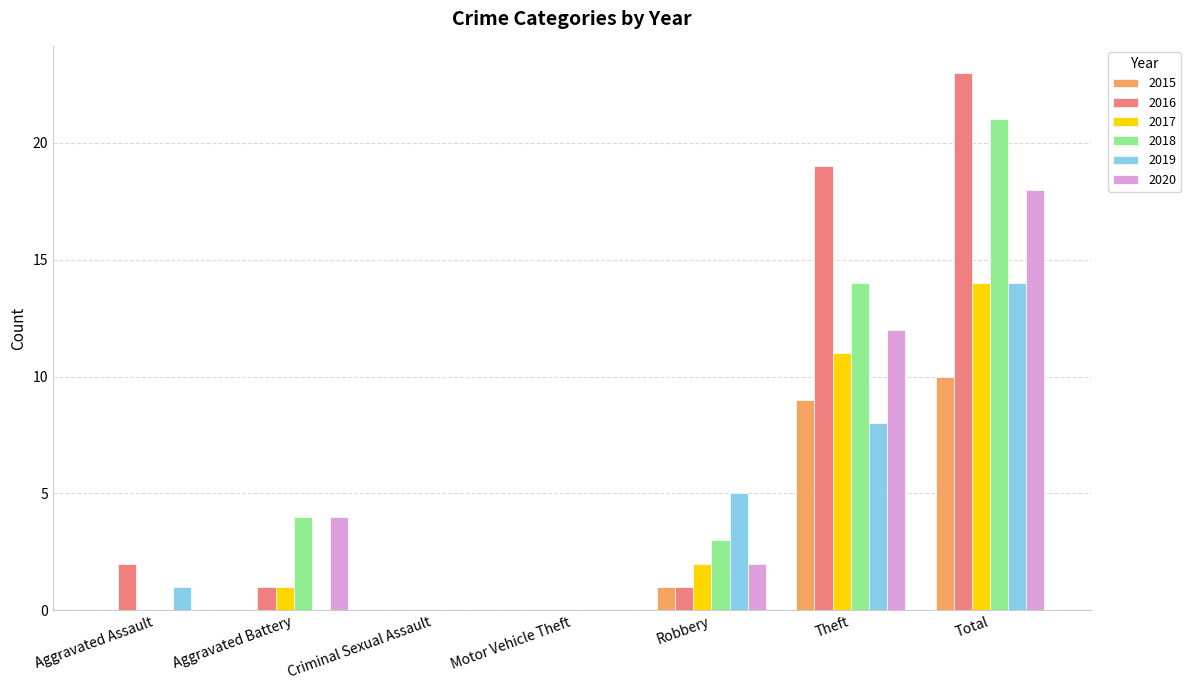

At which category is the sum across all series the highest?

Total